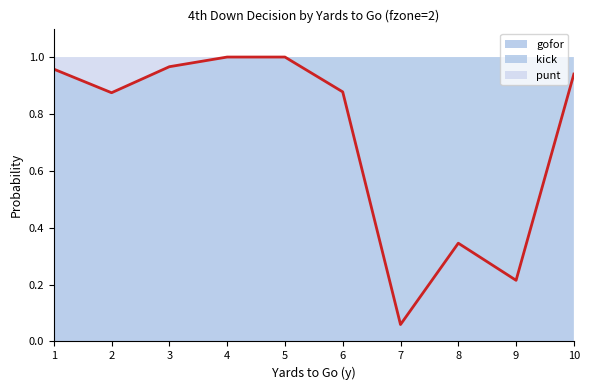

What is the greatest value displayed?

1.0